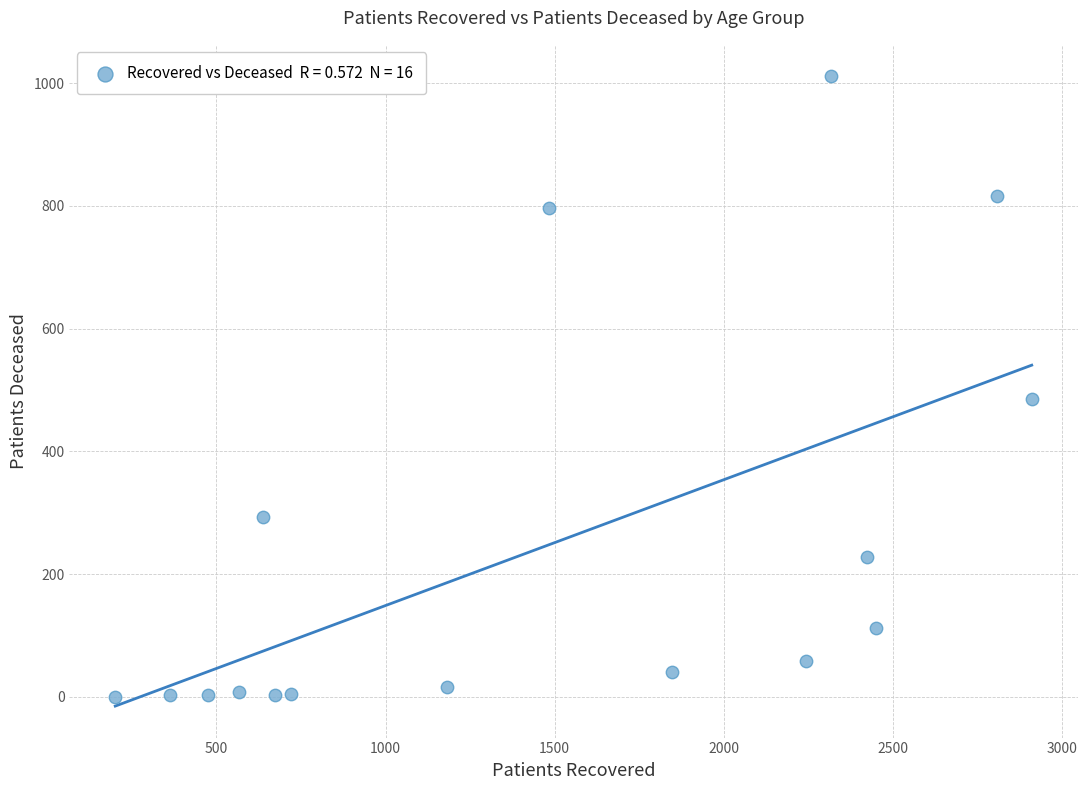

What Y value in the scatter plot is closest to 505?

485